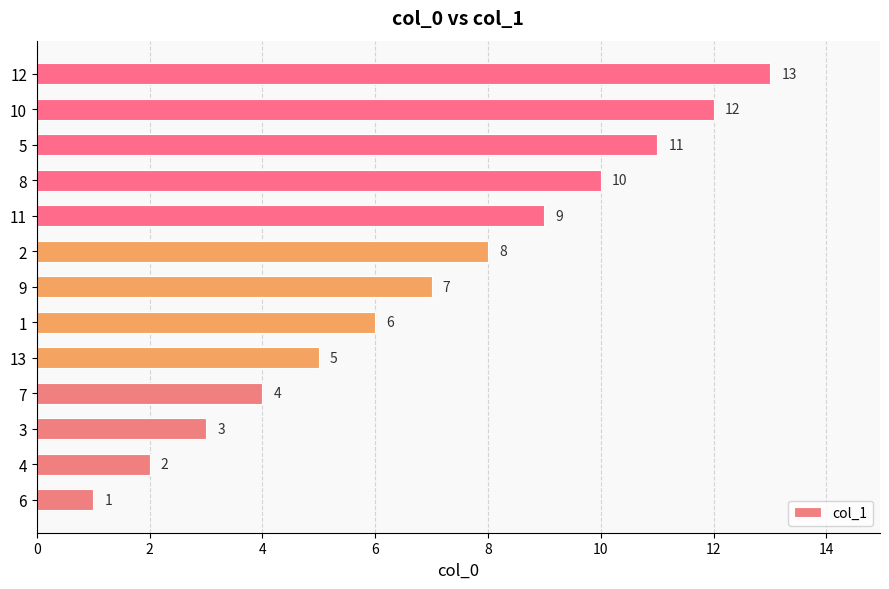

True or false: the data shows 19 at 10.

False